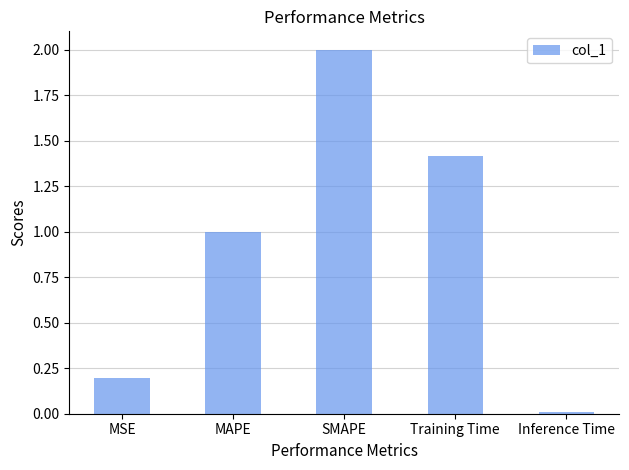

At which category does the chart reach its peak across all series?

SMAPE